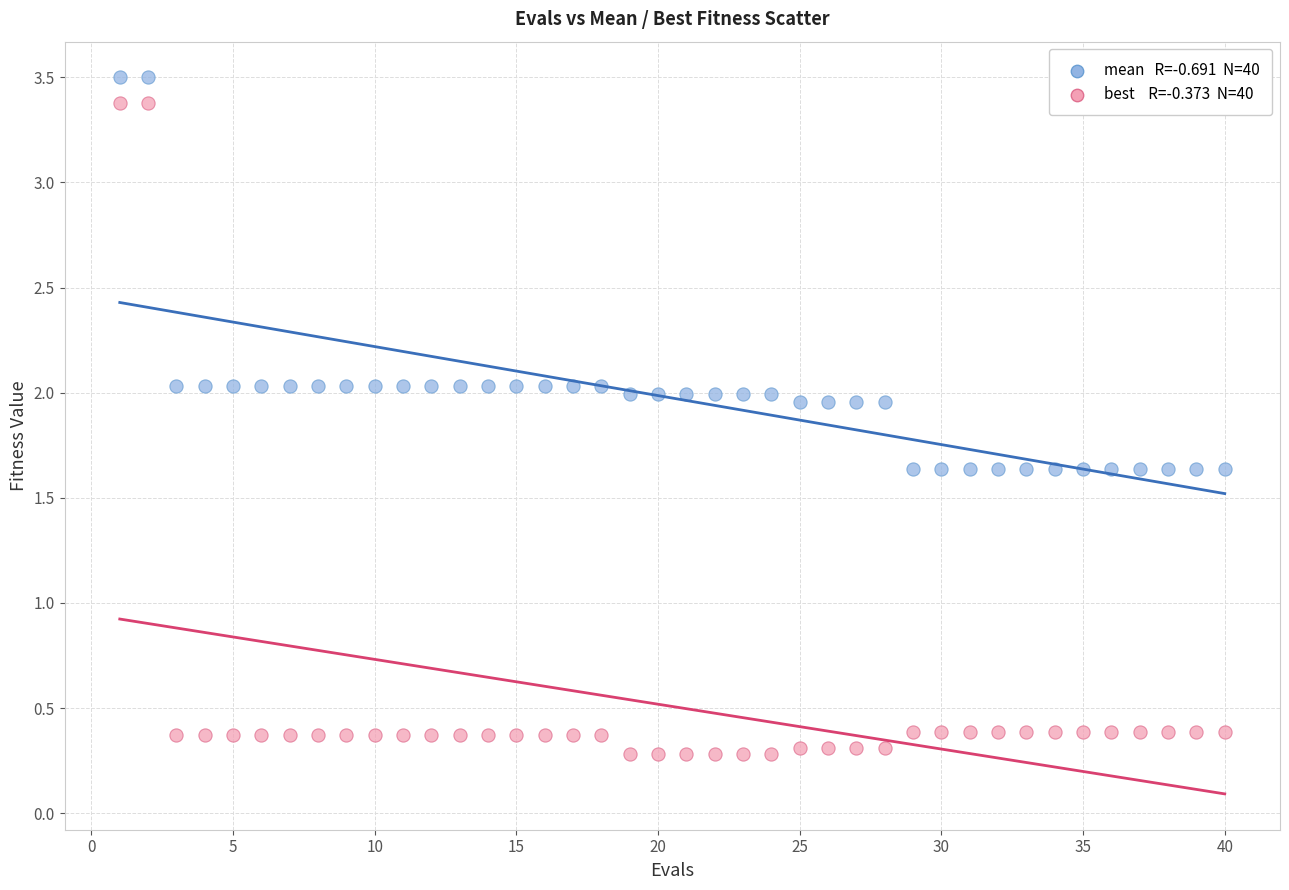

Across all data points, what is the range of Y values (max minus min)?

3.2